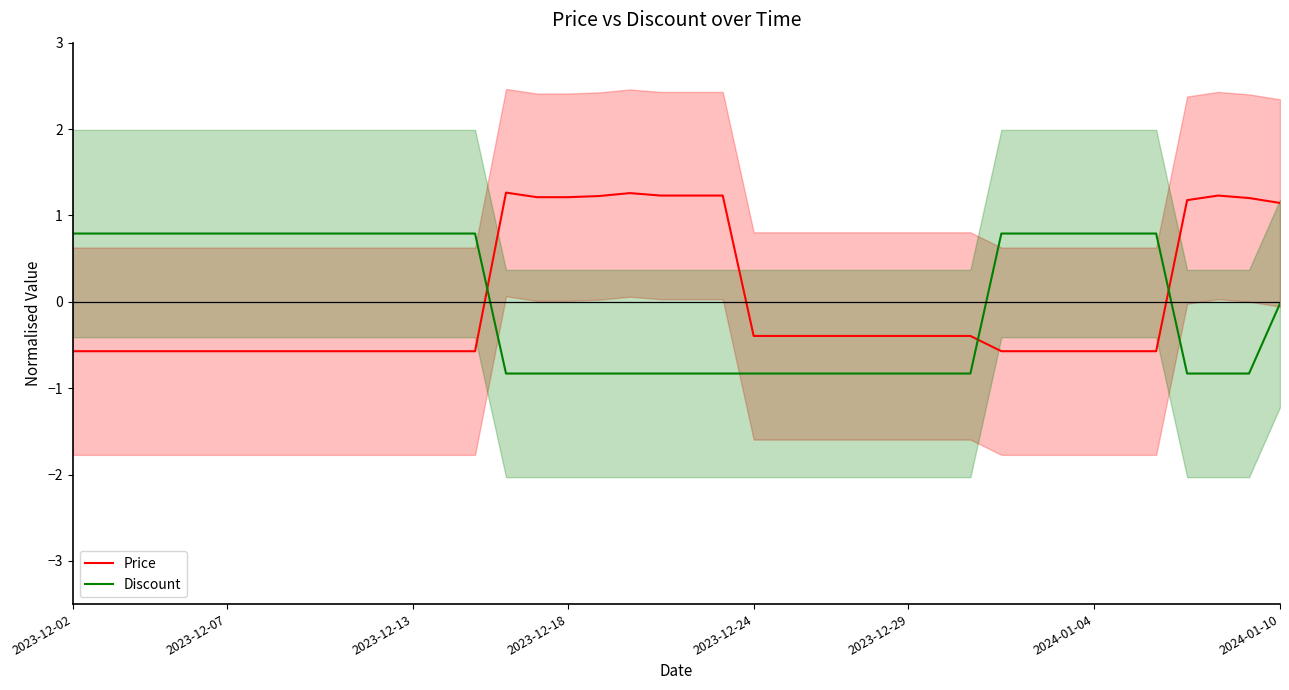

What value does the Price series have at 36?

1.2